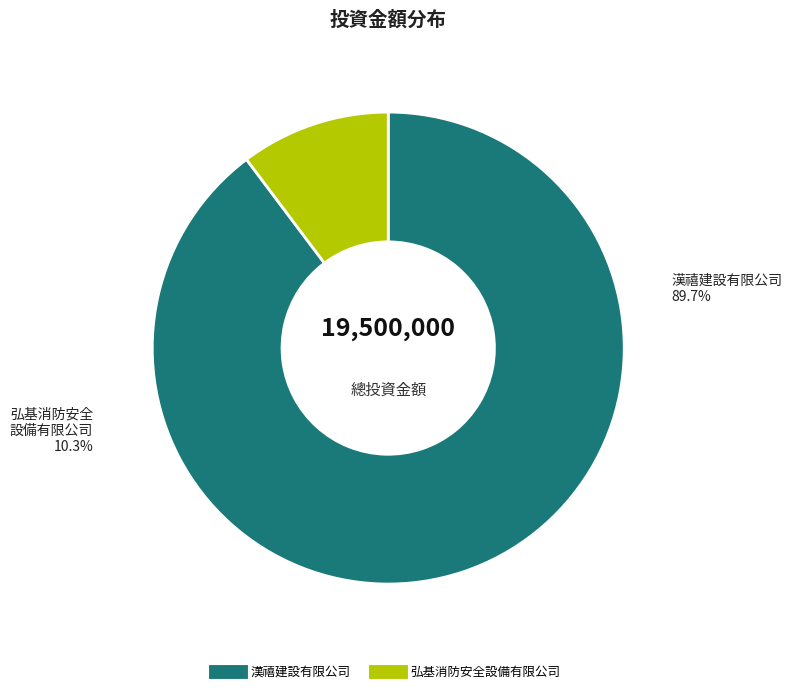

To the nearest percent, what percentage of the pie is 漢禧建設有限公司?

90%